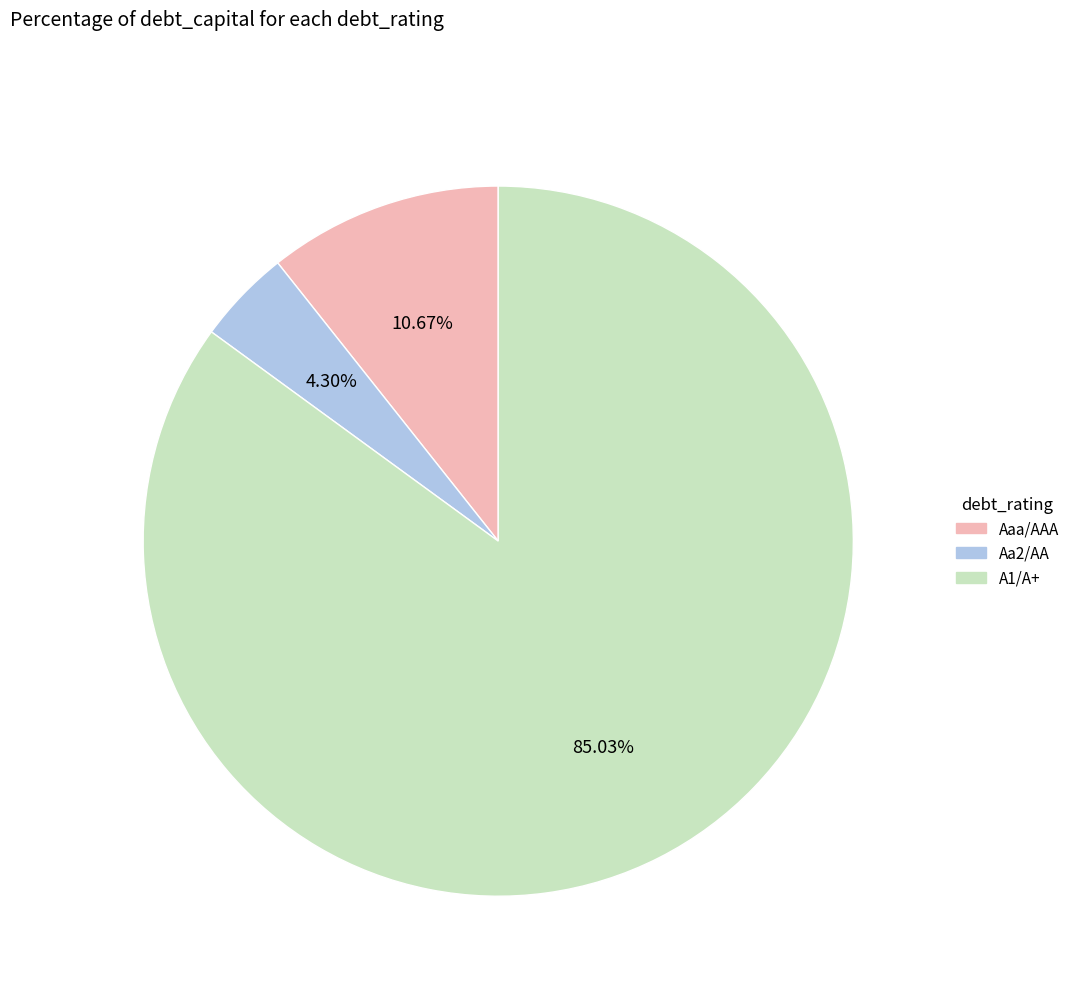

How many slices are in this pie chart?

3